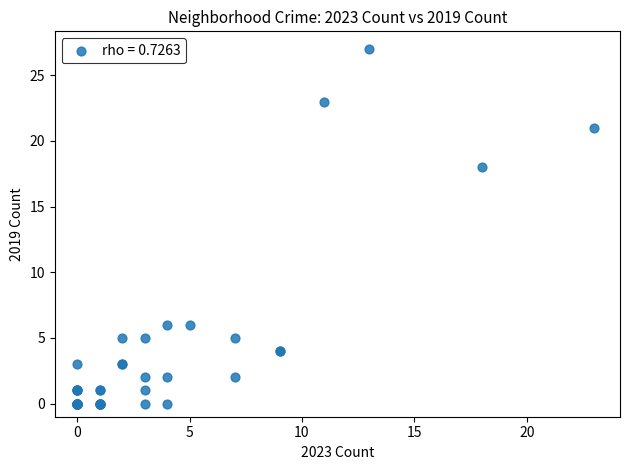

What Y value in the scatter plot is closest to 13?

18